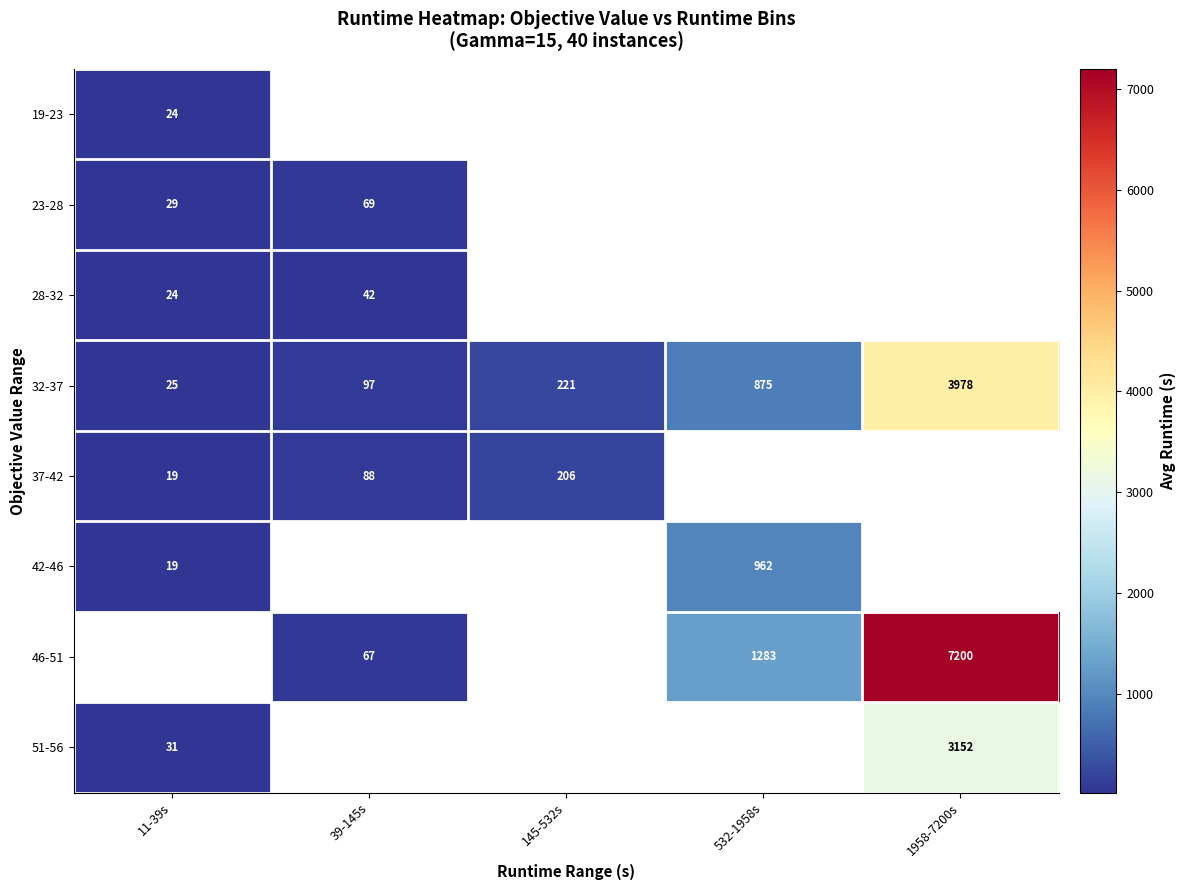

At how many categories does at least one series exceed 2498?

1